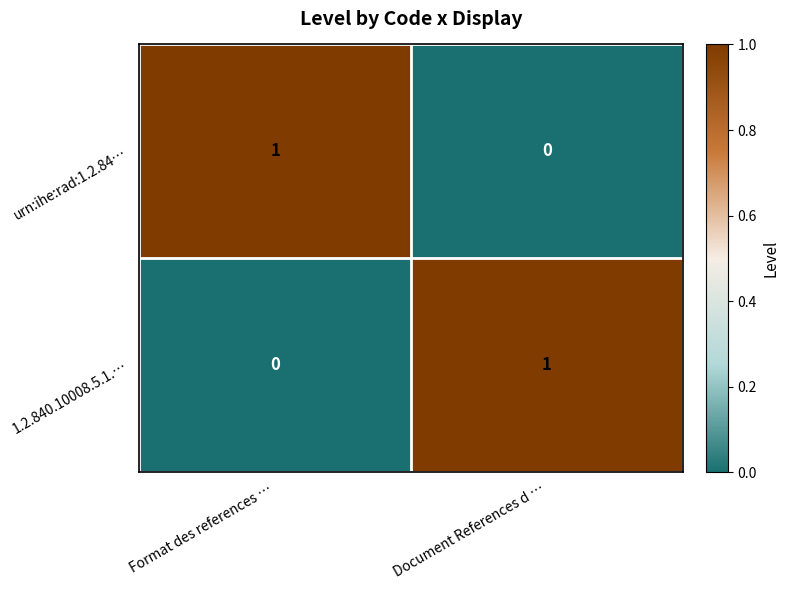

How many categories are shown in the chart?

2